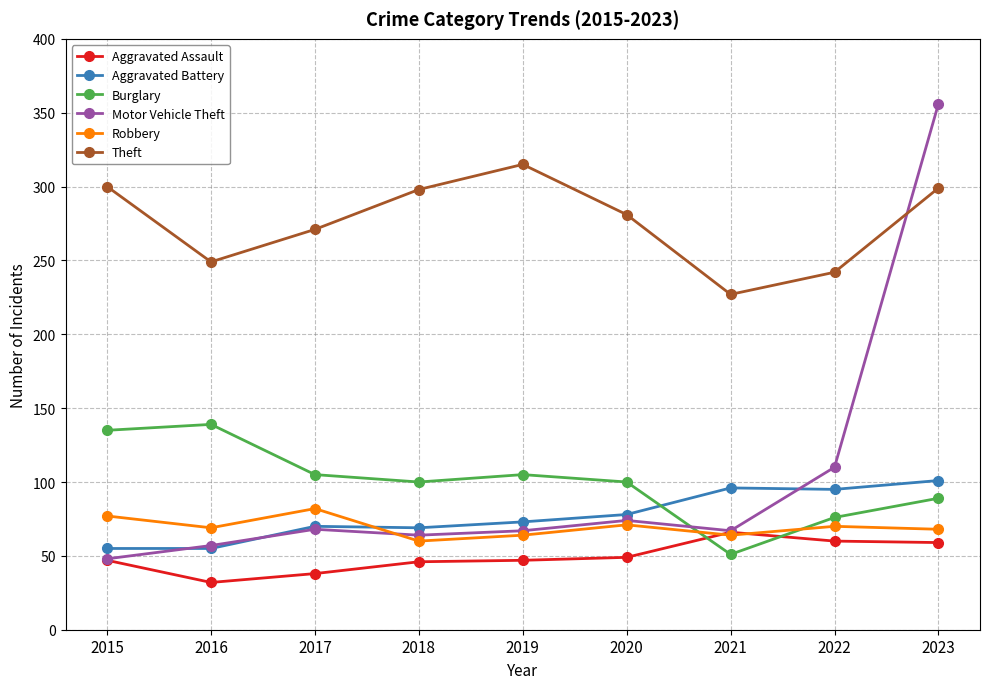

What is the approximate value of Robbery at 2017?

82